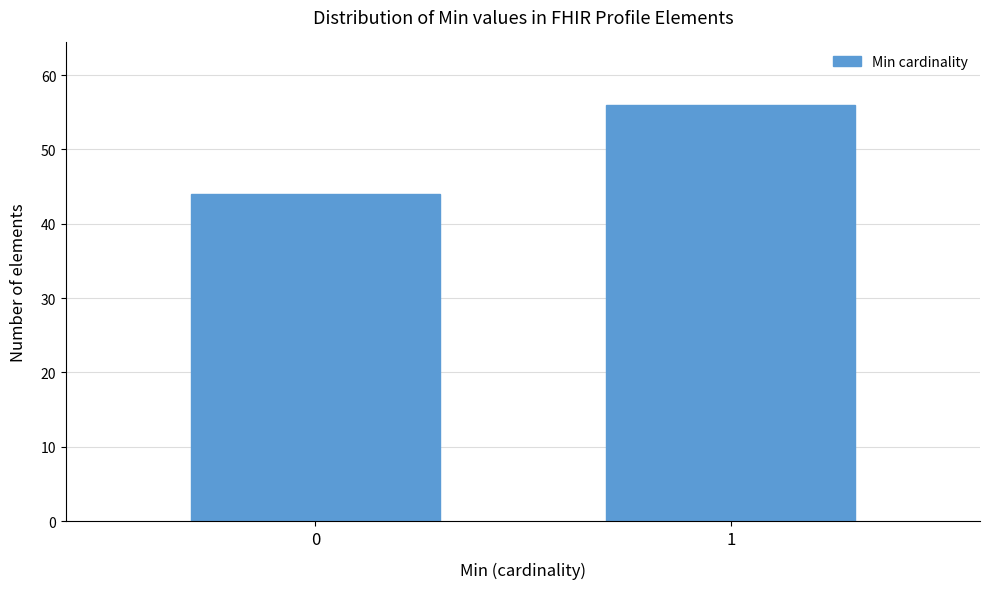

Reading left to right, list all the values displayed in this chart.

0=44	1=56